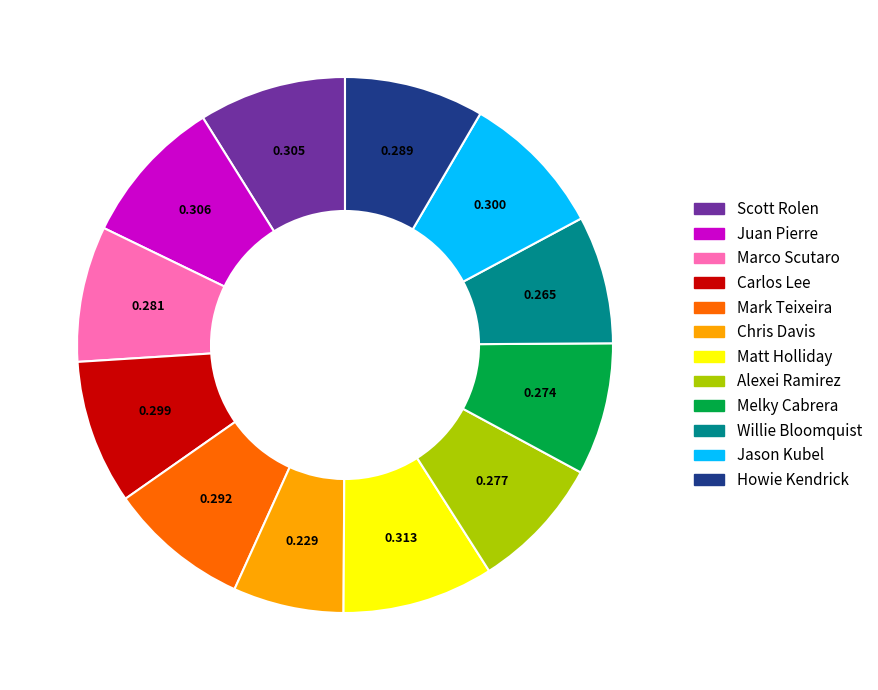

What is the smallest slice in the pie chart?

Chris Davis